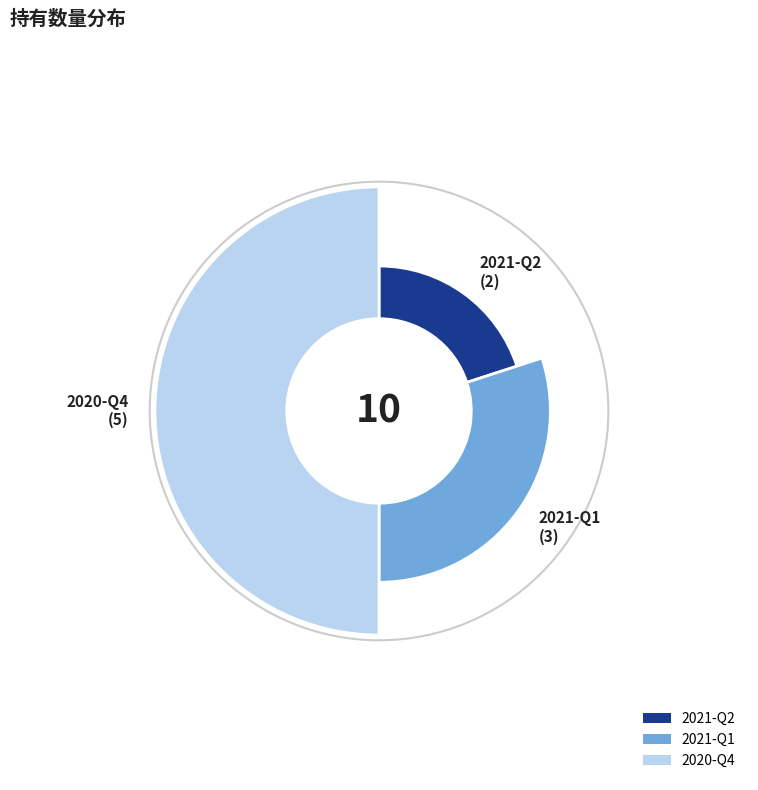

True or false: 2021-Q2 accounts for 6% of the total.

False